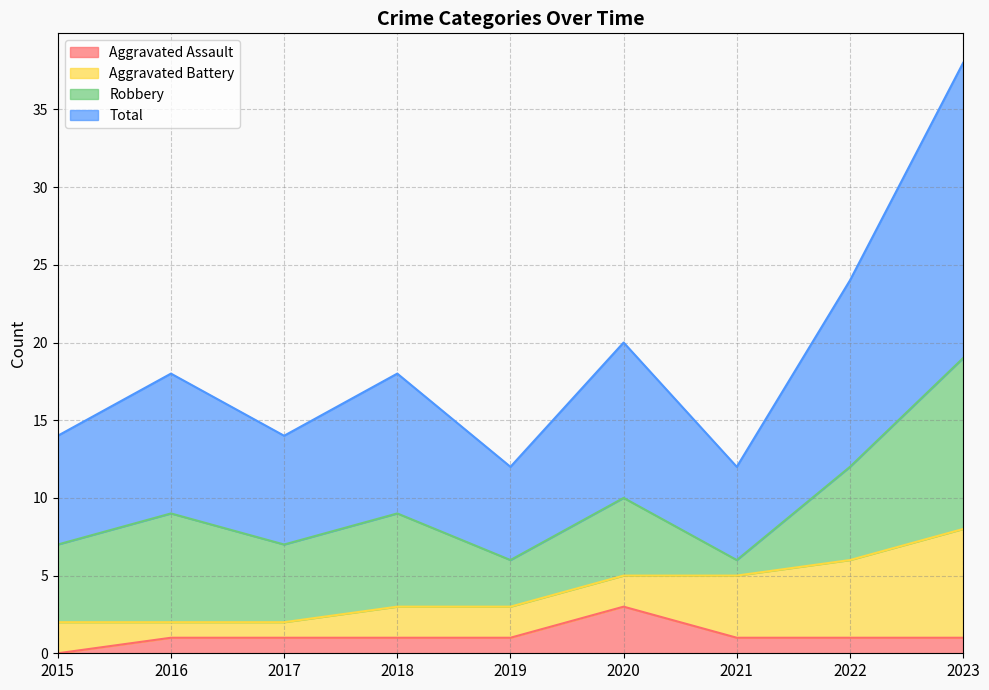

Which series has the widest spread of values?

Total